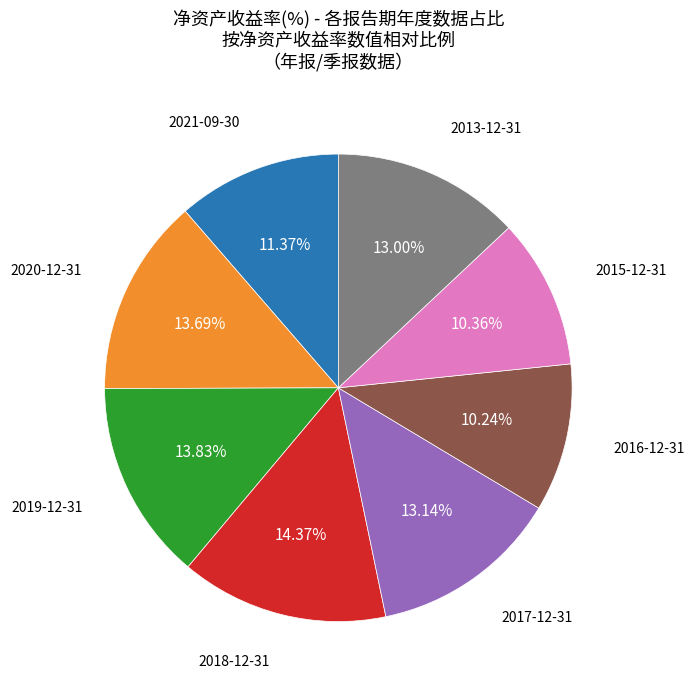

Is there any slice that represents more than half of the pie?

No